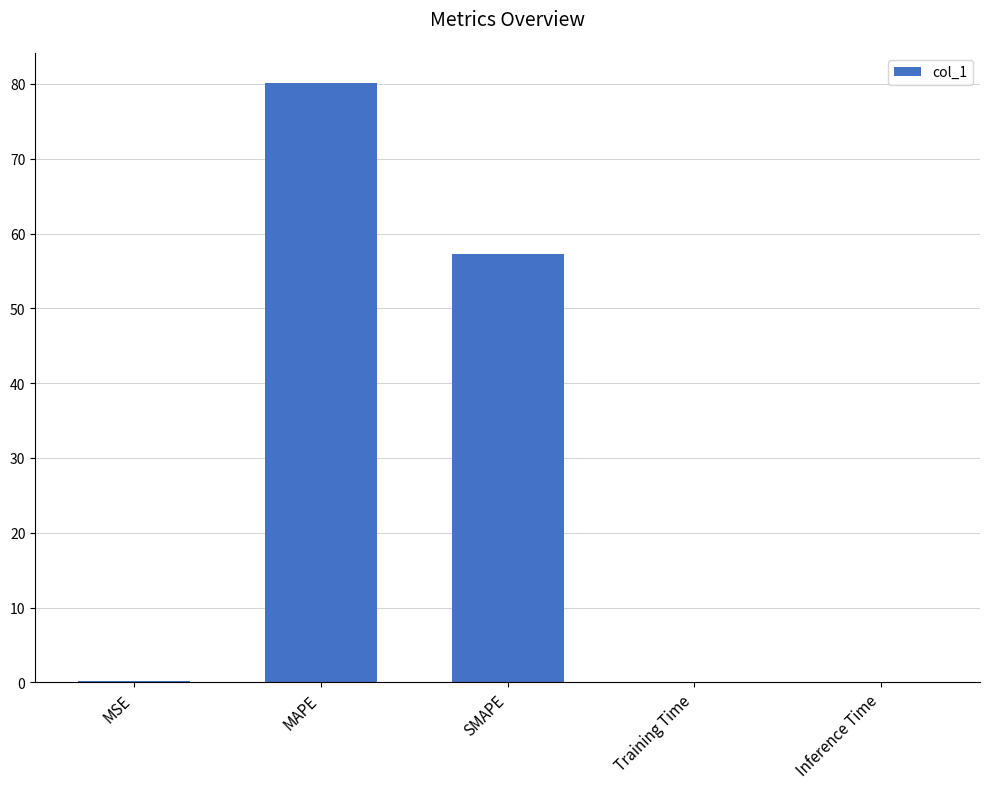

Which category has the highest value across all series?

MAPE